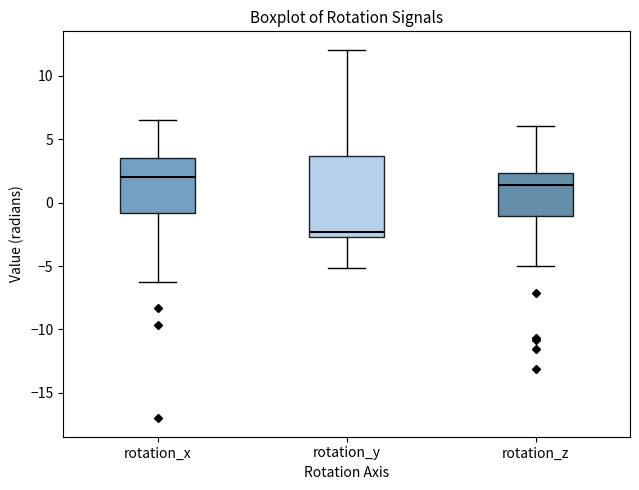

Which box has the lowest median line?

rotation_y